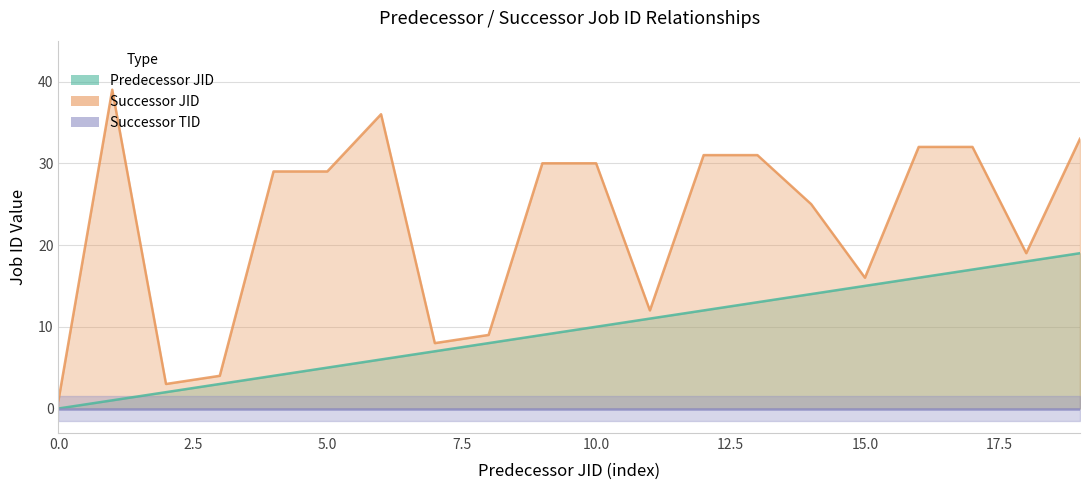

What is the average value of the Predecessor JID series?

10